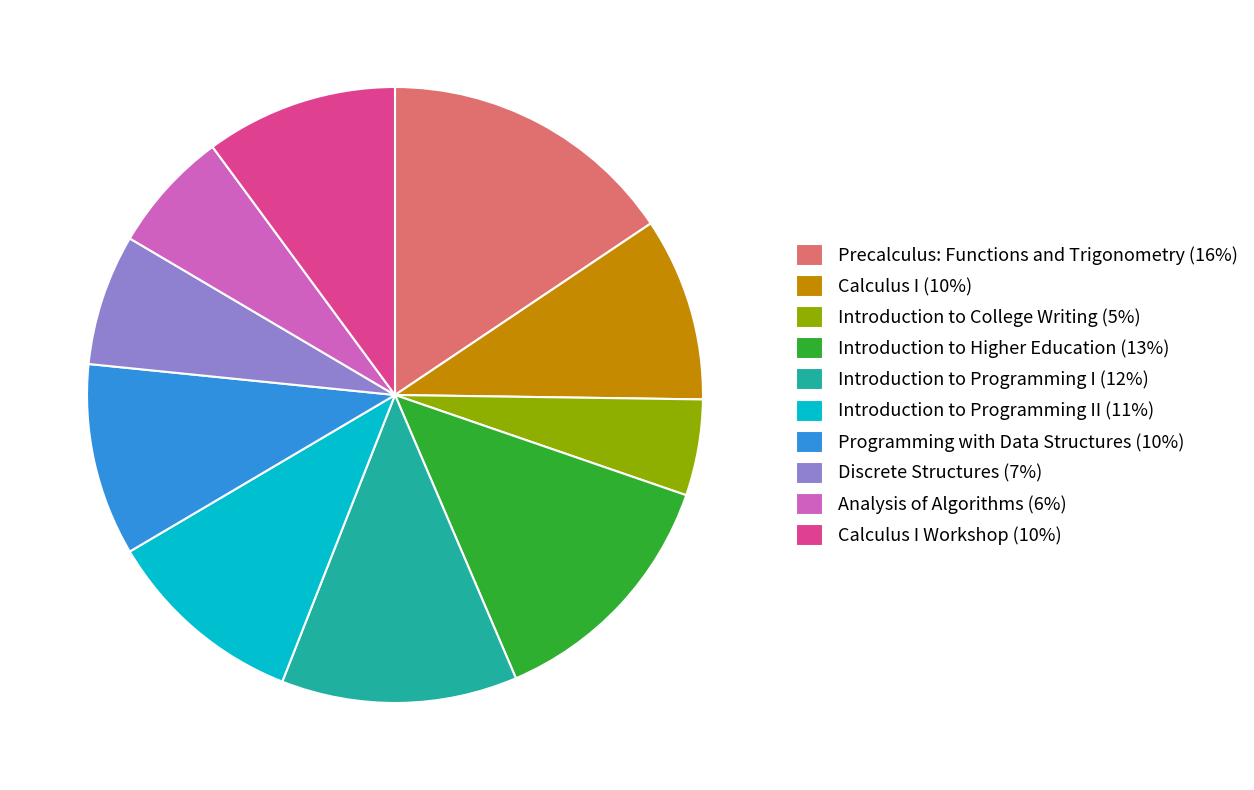

Is there any slice that represents more than half of the pie?

No